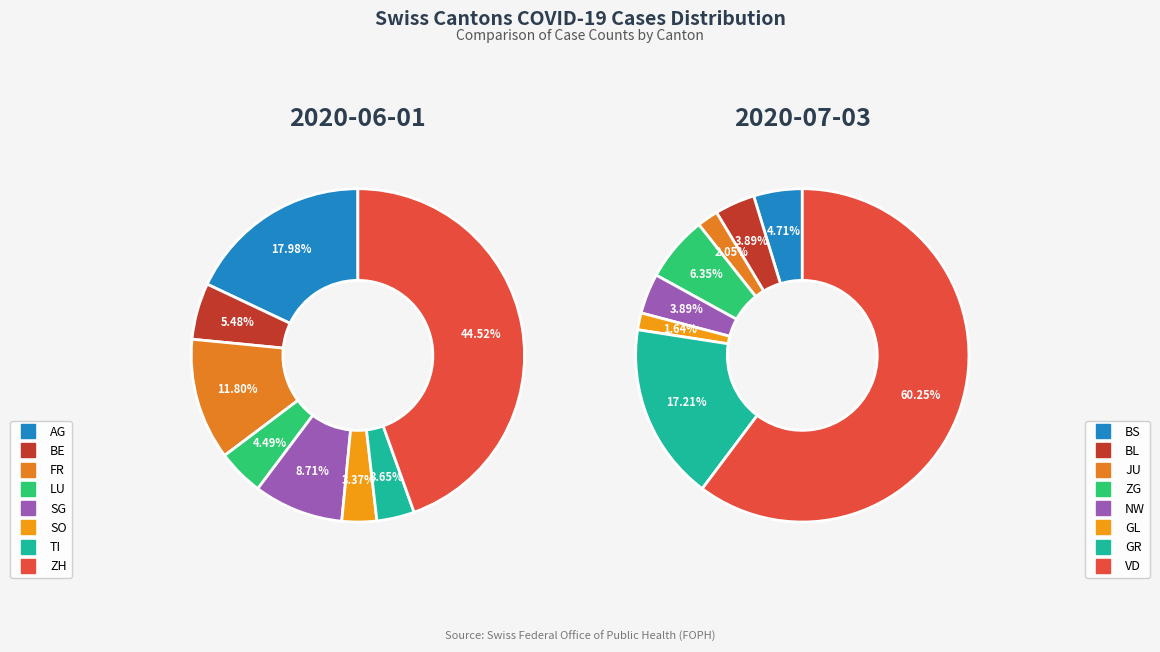

Is it true that FR is 1% of the pie?

False